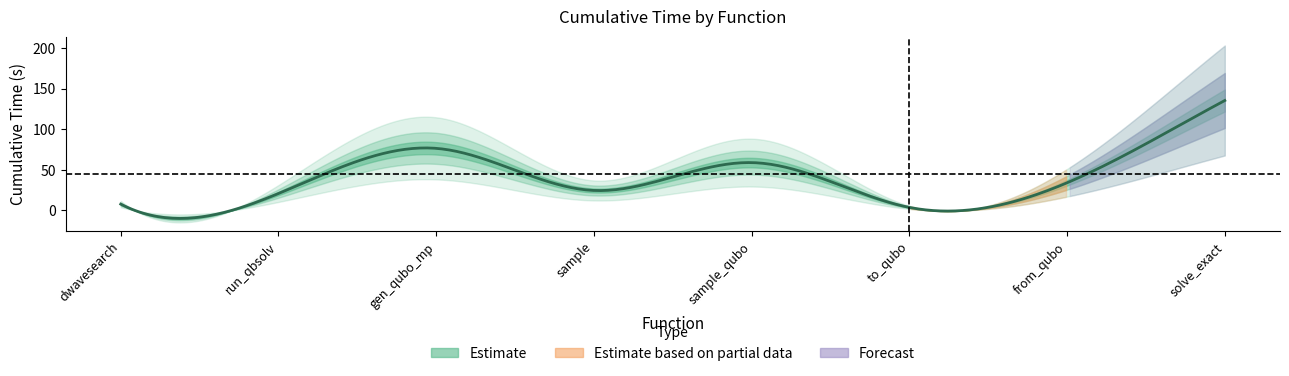

Is it true that the value at solve_exact_cover is 49.6?

False